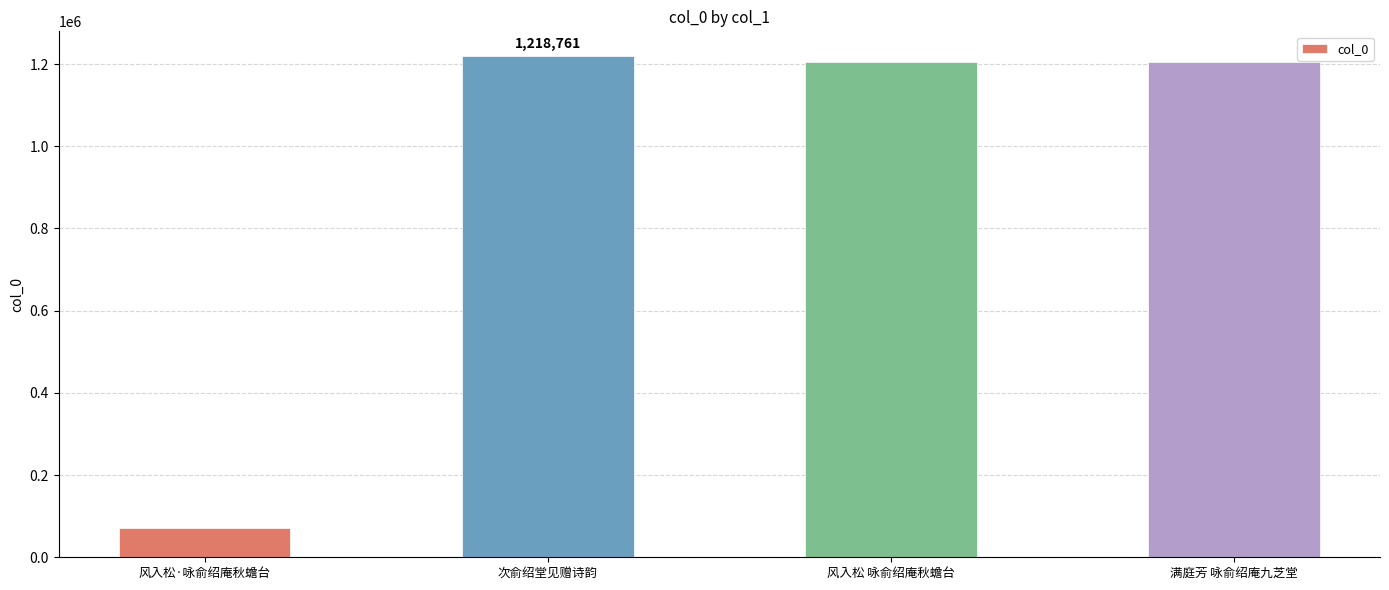

How many data points does each series have?

4